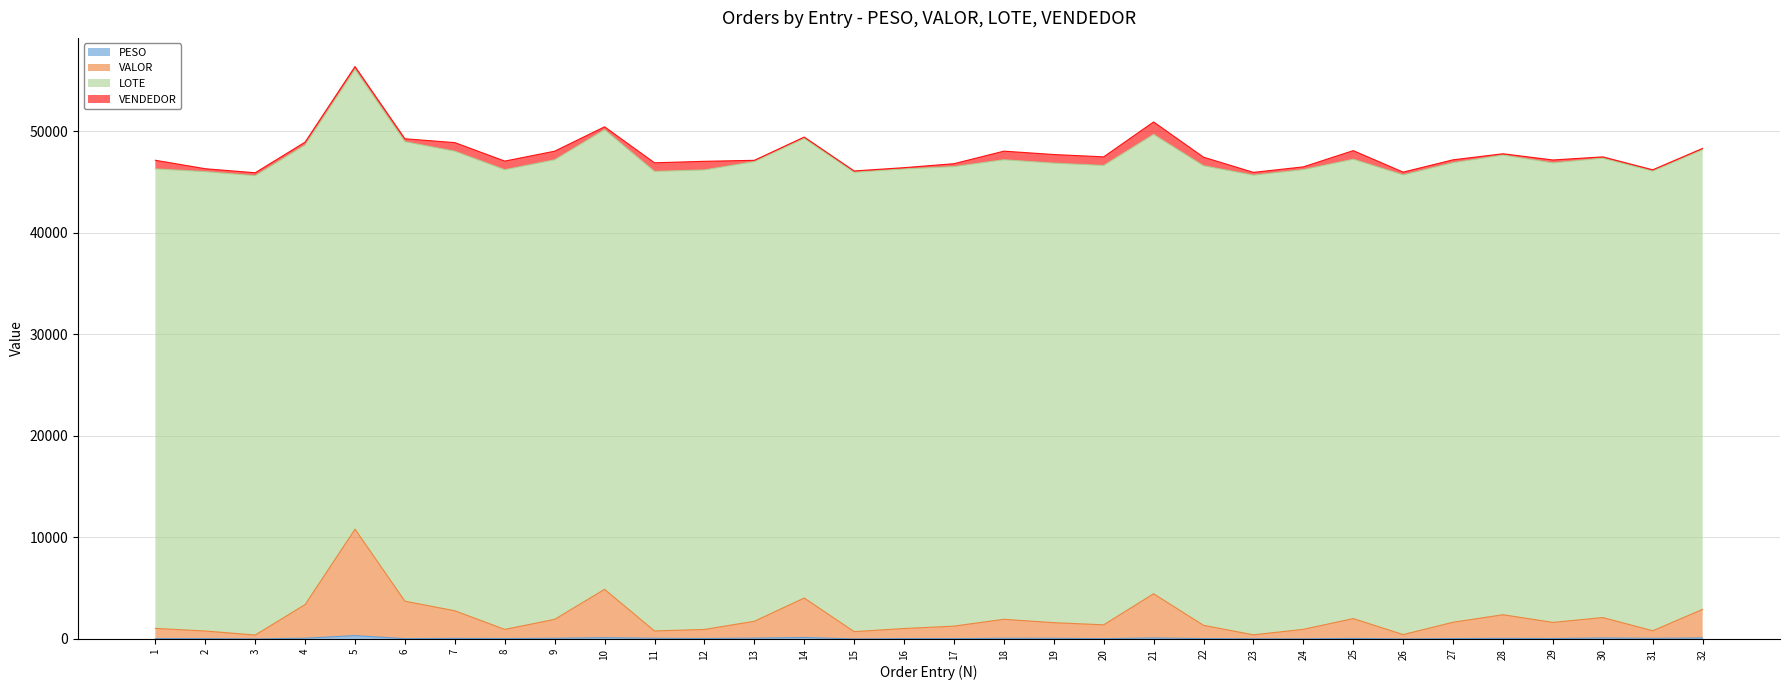

How many interior local peaks does the VALOR series have?

8